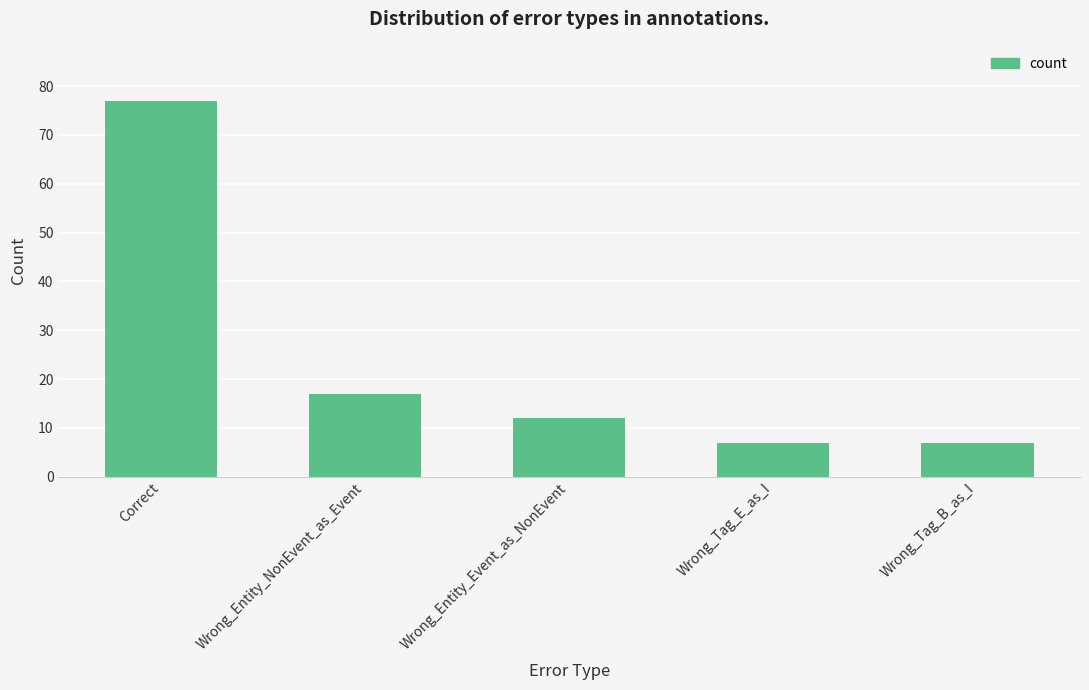

Which label corresponds to the largest value in the chart?

Correct